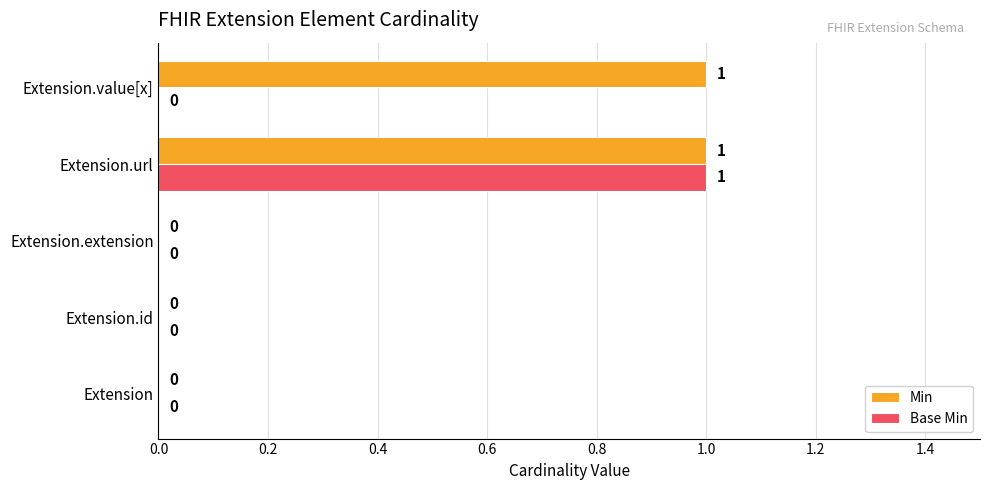

The value of Base Min at Extension.extension is 0. True or false?

True